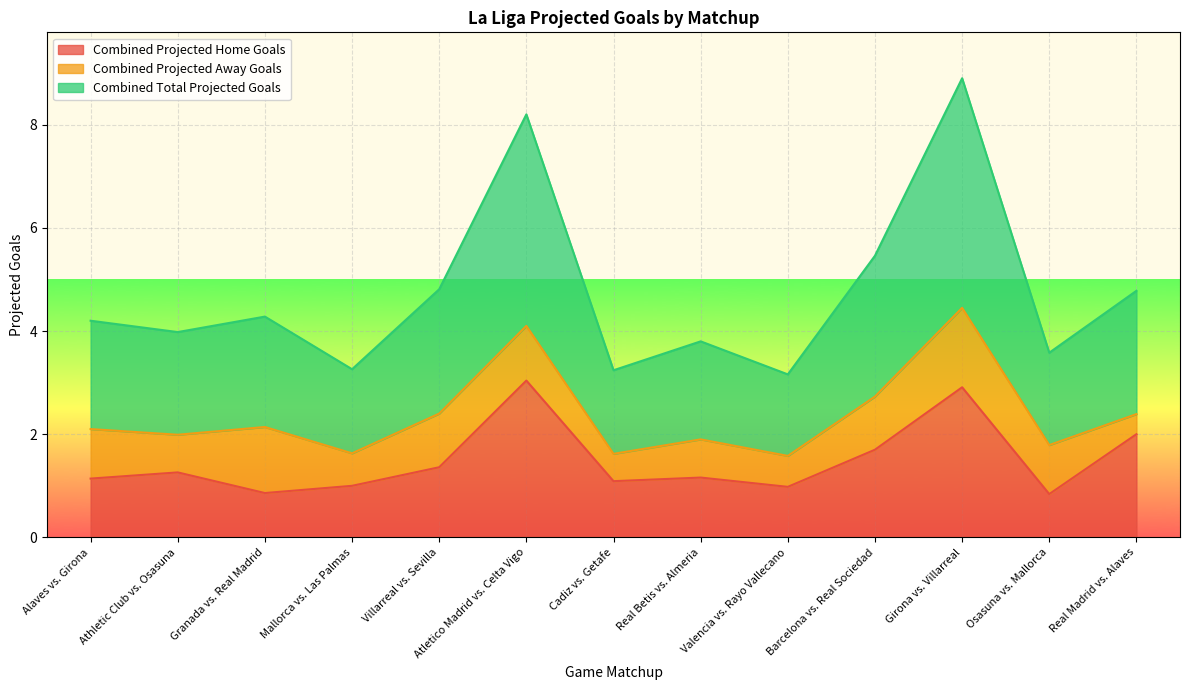

How many values in the Combined Total Projected Goals series are below 4?

6